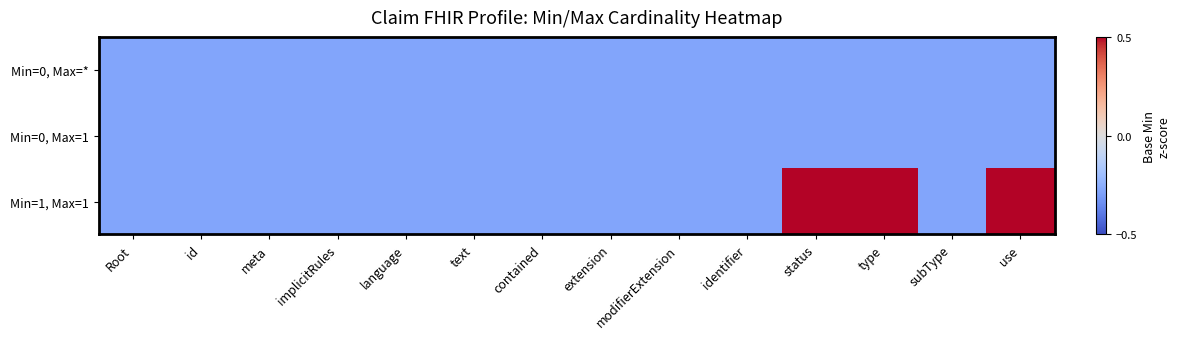

Reading right to left, list all the values displayed in this chart.

Min=0, Max=*: use=-0.3	subType=-0.3	type=-0.3	status=-0.3	identifier=-0.3	modifierExtension=-0.3	extension=-0.3	contained=-0.3	text=-0.3	language=-0.3	implicitRules=-0.3	meta=-0.3	id=-0.3	Root=-0.3
Min=0, Max=1: use=-0.3	subType=-0.3	type=-0.3	status=-0.3	identifier=-0.3	modifierExtension=-0.3	extension=-0.3	contained=-0.3	text=-0.3	language=-0.3	implicitRules=-0.3	meta=-0.3	id=-0.3	Root=-0.3
Min=1, Max=1: use=0.5	subType=-0.3	type=0.5	status=0.5	identifier=-0.3	modifierExtension=-0.3	extension=-0.3	contained=-0.3	text=-0.3	language=-0.3	implicitRules=-0.3	meta=-0.3	id=-0.3	Root=-0.3